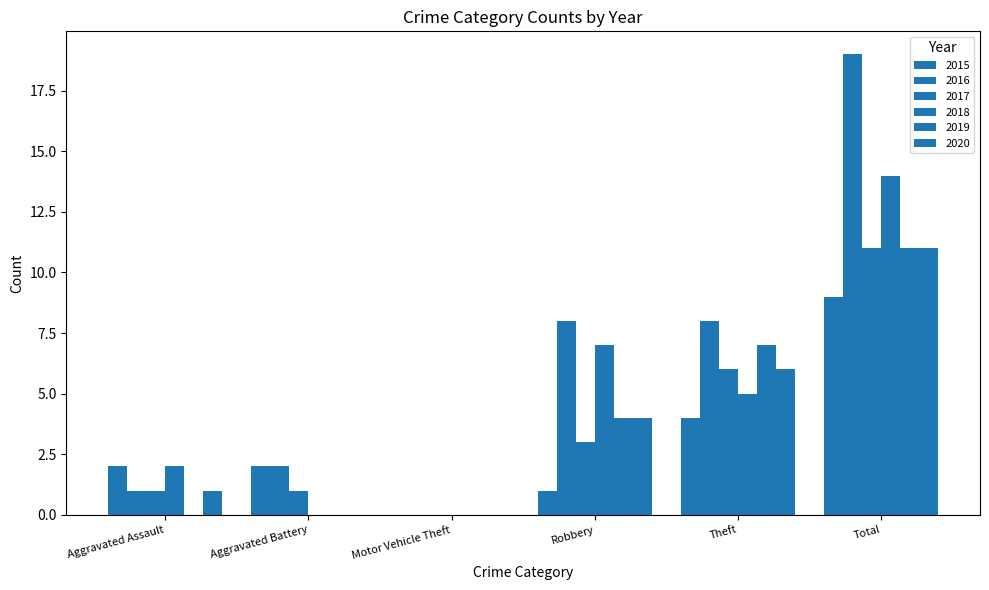

Which category has the lowest value in the 2016 series?

Motor Vehicle Theft